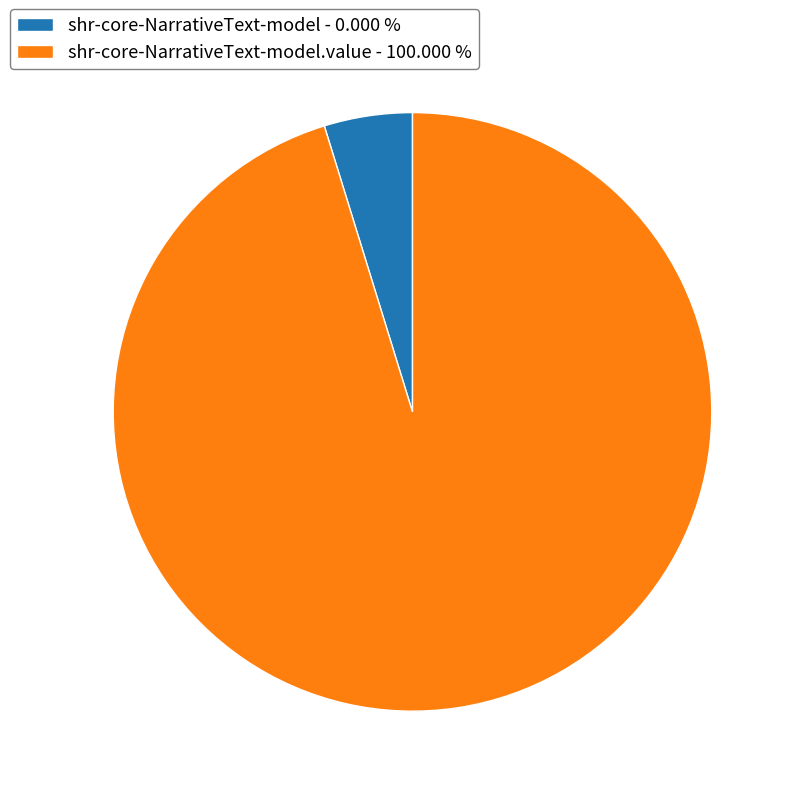

Rank the categories by value from lowest to highest.

shr-core-NarrativeText-model - 0.000 %, shr-core-NarrativeText-model.value - 100.000 %